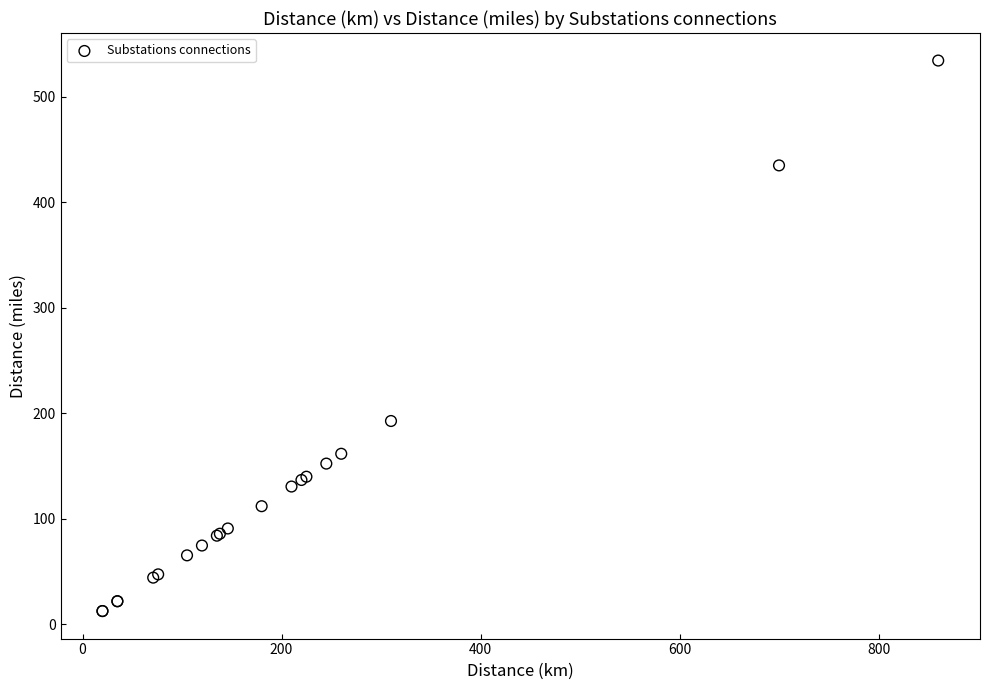

What Y value in the scatter plot is closest to 273?

192.6